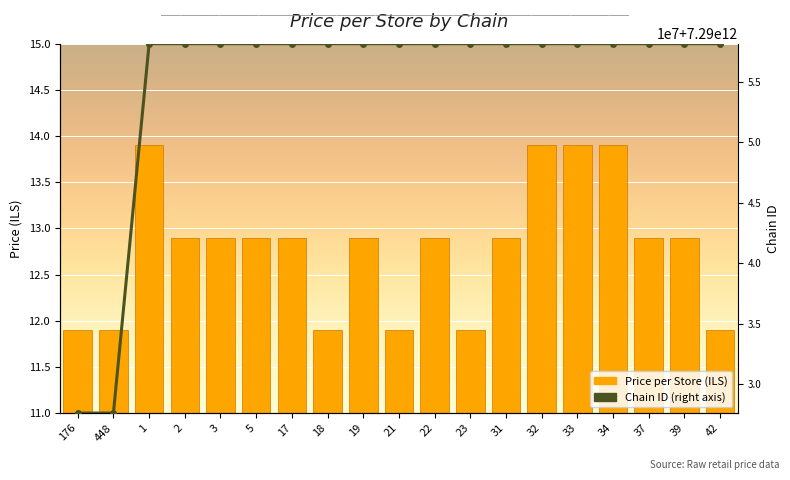

At which label does Price (store) first exceed 12?

1